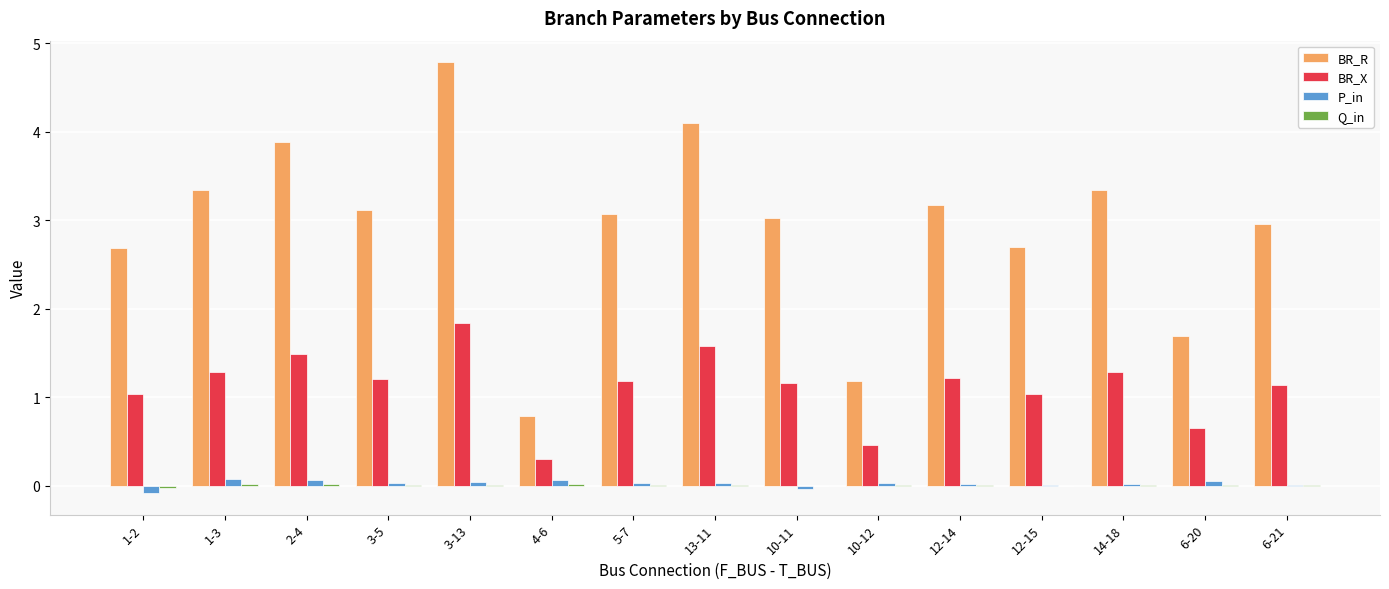

At which category is the sum across all series the highest?

3-13